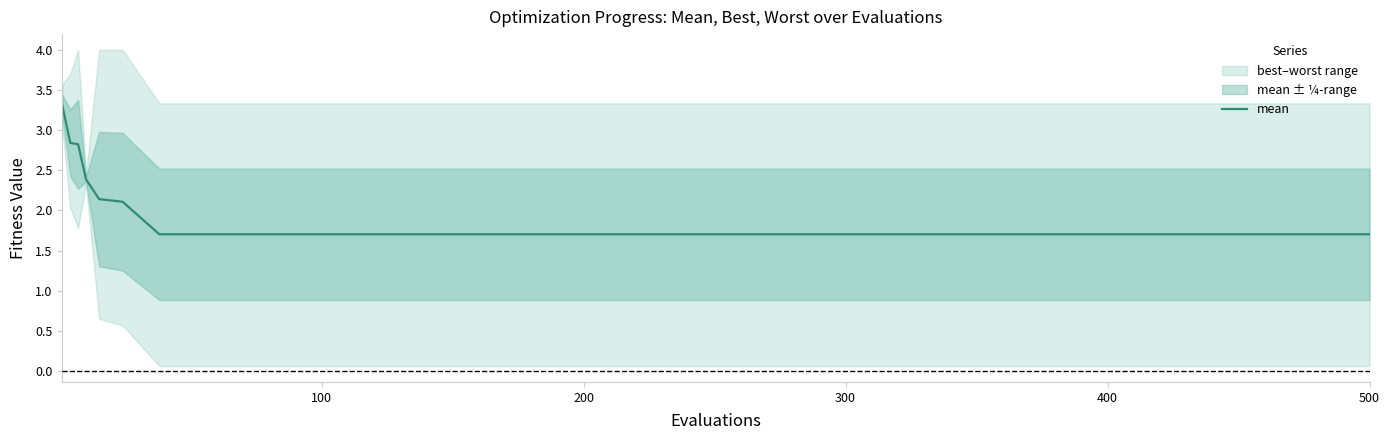

Reading left to right, what are all the values shown in this chart?

3.3	2.8	2.8	2.4	2.1	2.1	1.7	1.7	1.7	1.7	1.7	1.7	1.7	1.7	1.7	1.7	1.7	1.7